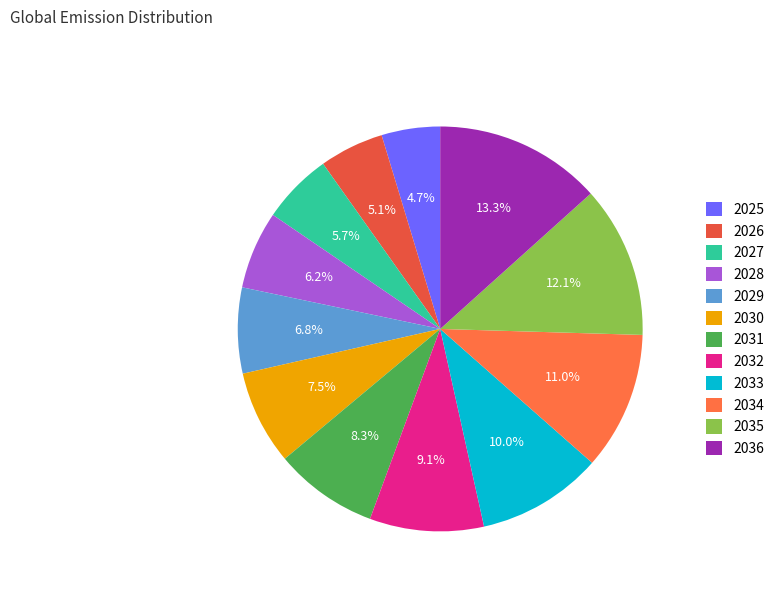

To the nearest percent, what percentage of the pie is 2030?

8%